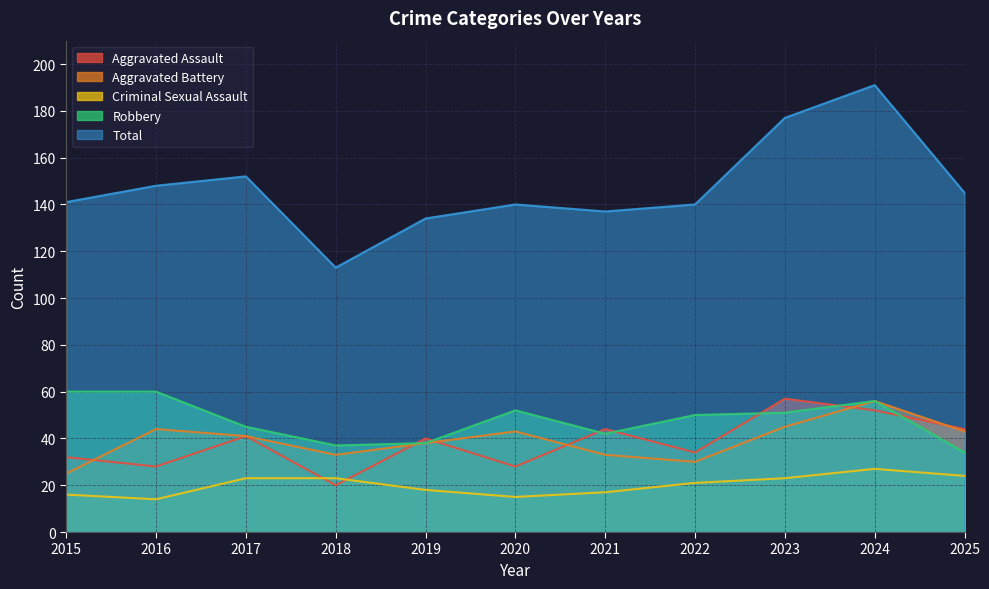

What value does the Aggravated Battery series have at 2020, to the nearest 10?

40